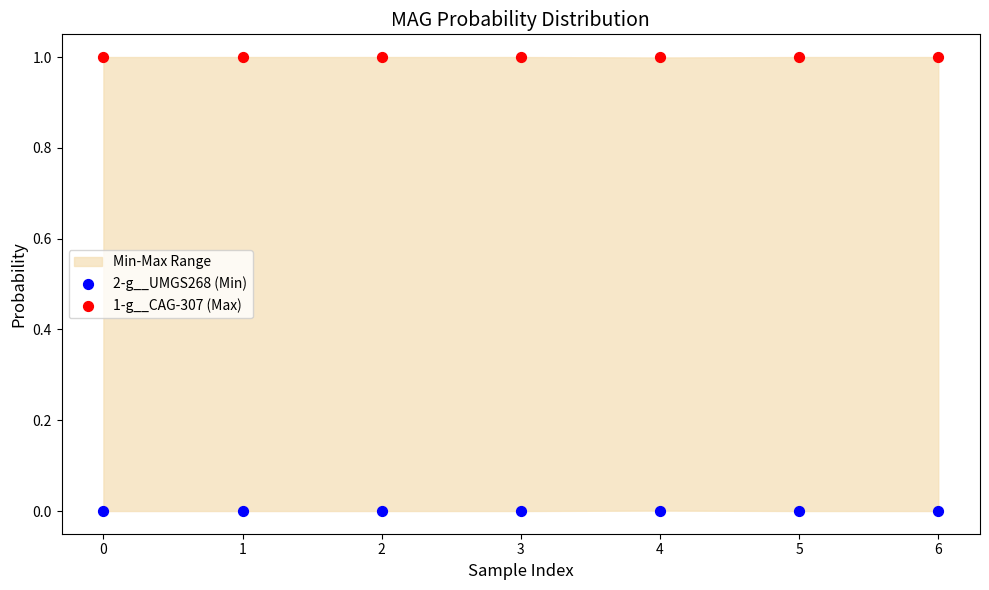

Which series contains the lowest Y value?

2-g__UMGS268 (Min)